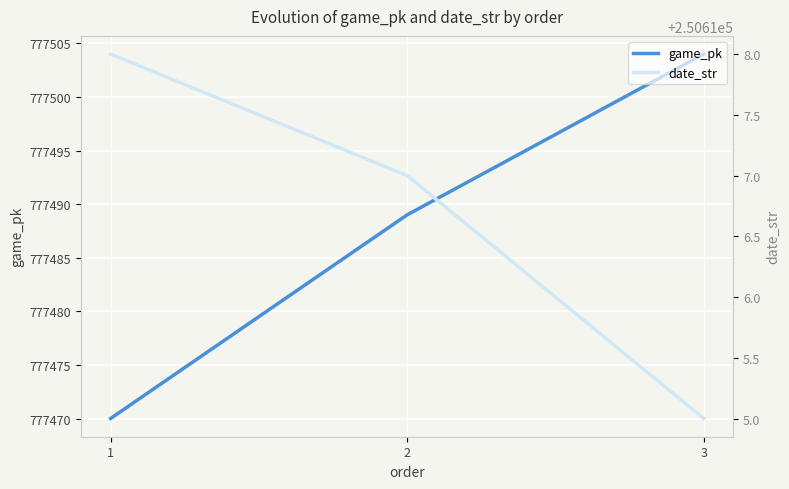

What is the sum of all game_pk values?

2332463